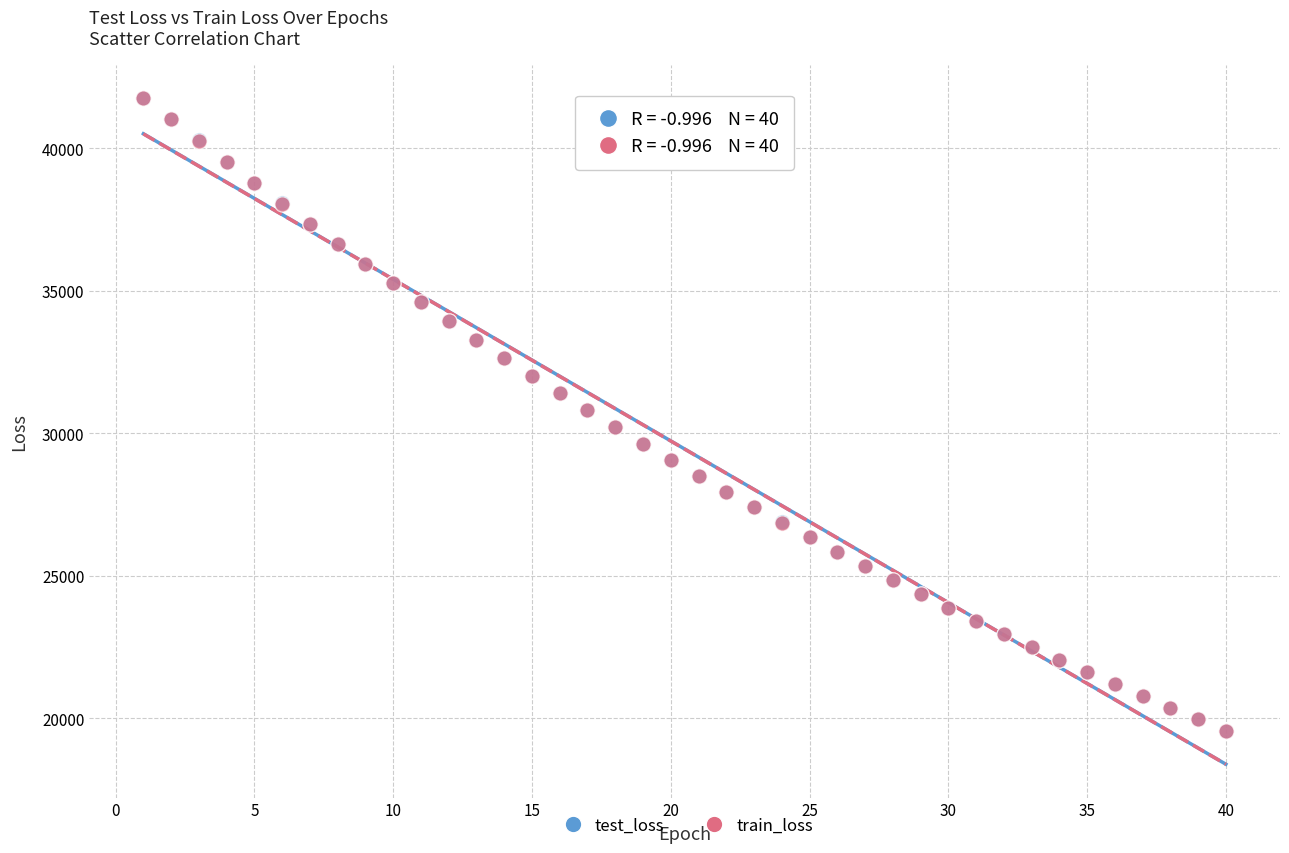

Which series has the widest spread of Y values?

test_loss